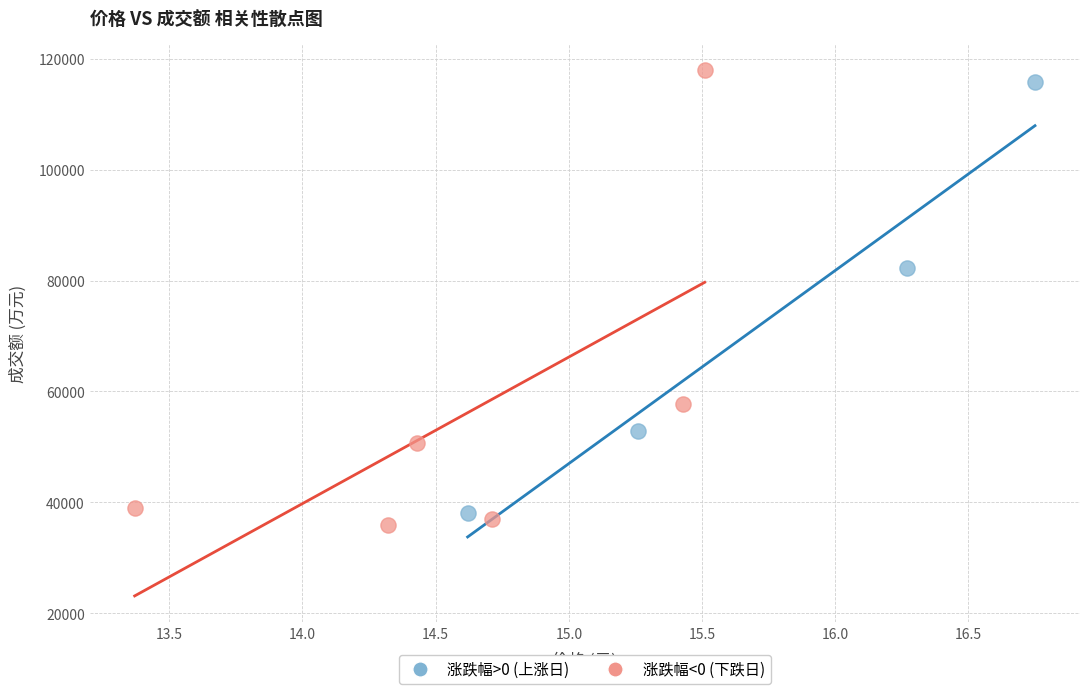

Which series has the largest Y range (max minus min)?

涨跌幅<0 (下跌日)